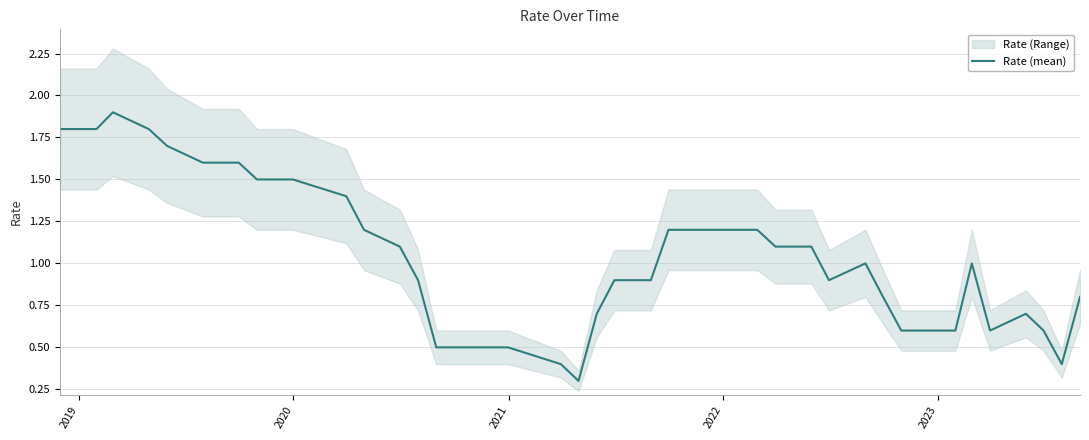

What is the highest value of the Rate (mean) series?

1.9